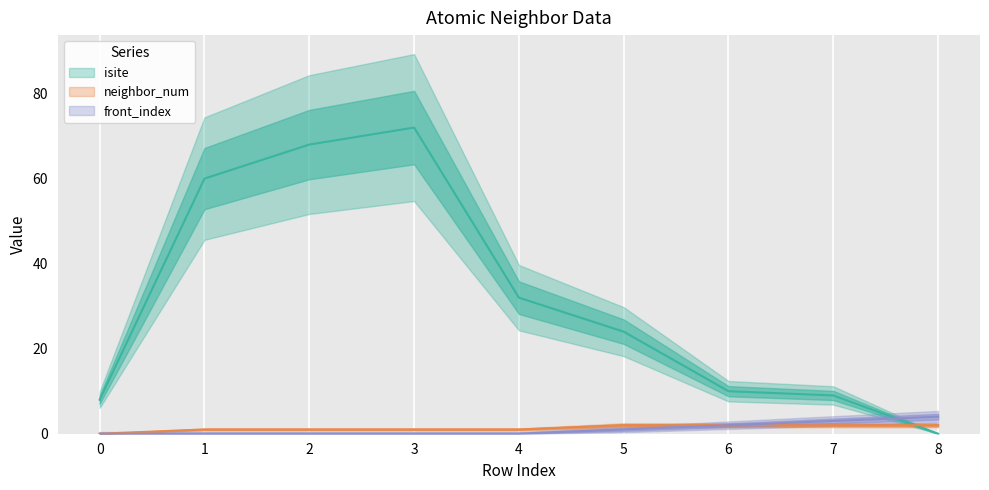

True or false: front_index and neighbor_num intersect in this chart.

False